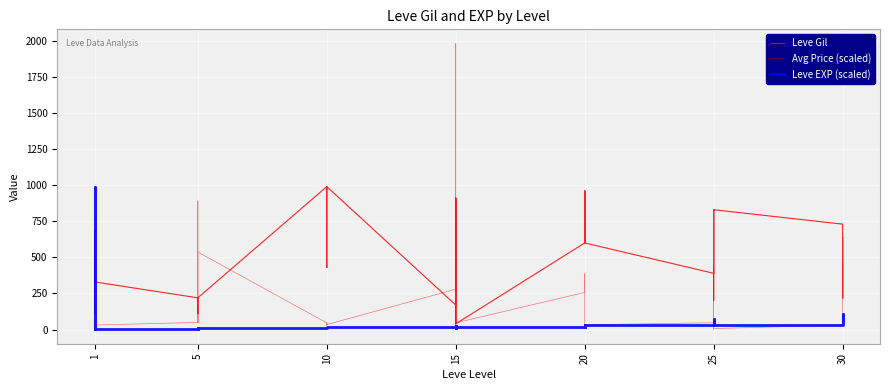

In Leve Gil, how many points are higher than both neighbors (excluding endpoints)?

8